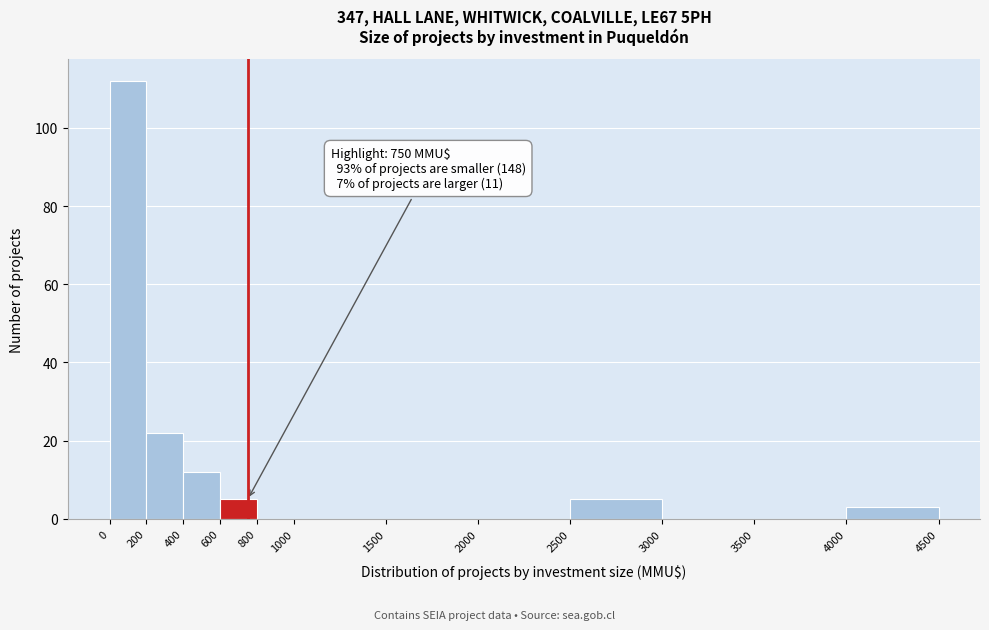

Over which range of the x-axis is the bar tallest?

0 to 200